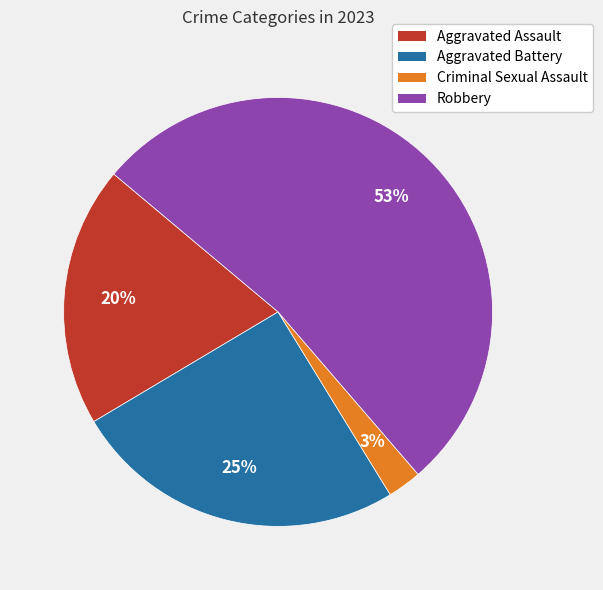

Between Robbery and Criminal Sexual Assault, which is larger?

Robbery